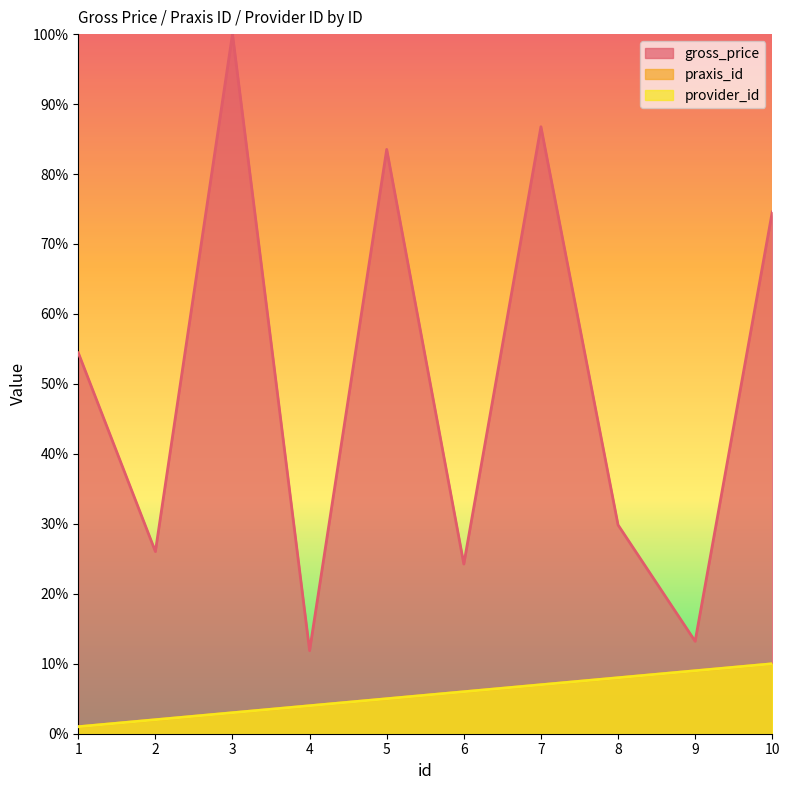

How many categories are shown in the chart?

10